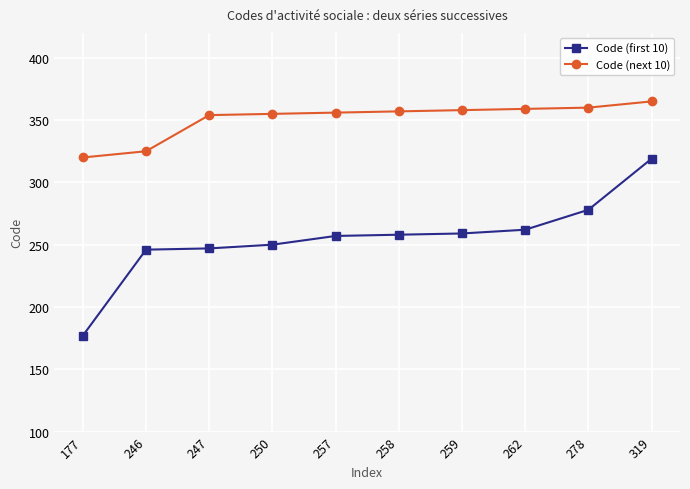

How many series are shown in this chart?

2